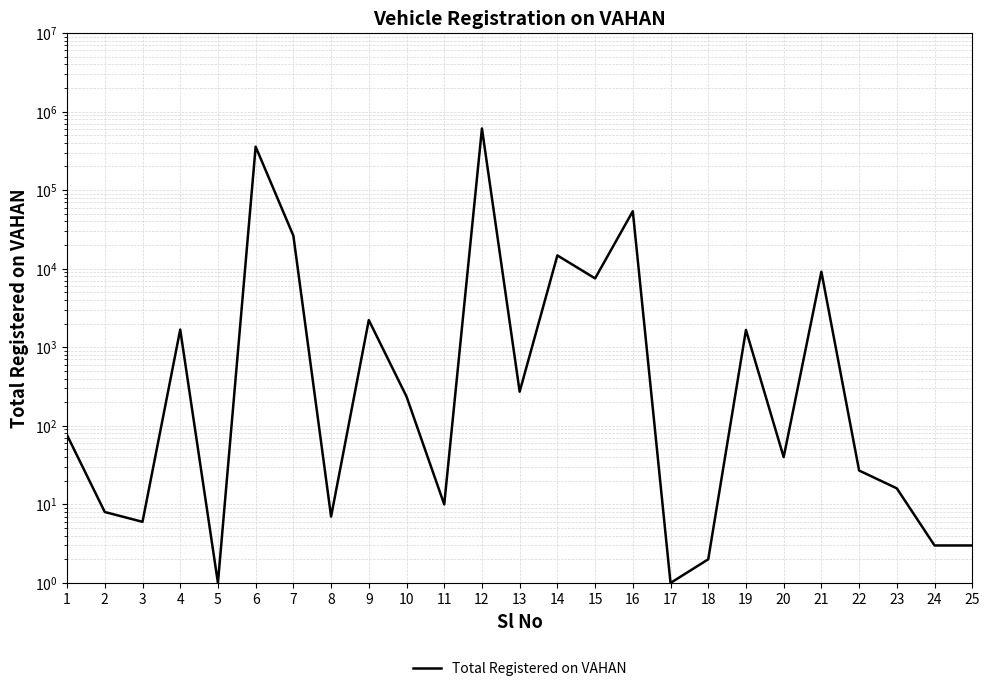

What is the value of the 9th point from the left?

2219